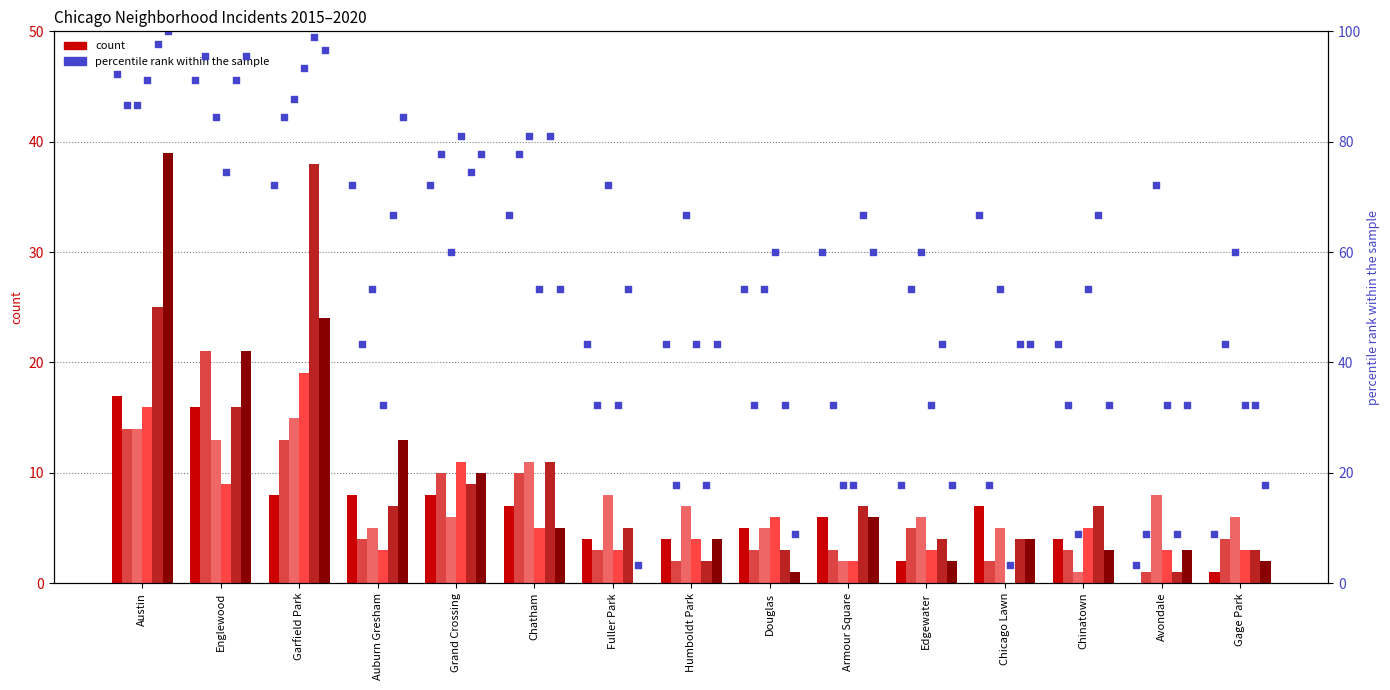

What is the change in value from Chatham to Humboldt Park?

-23.3